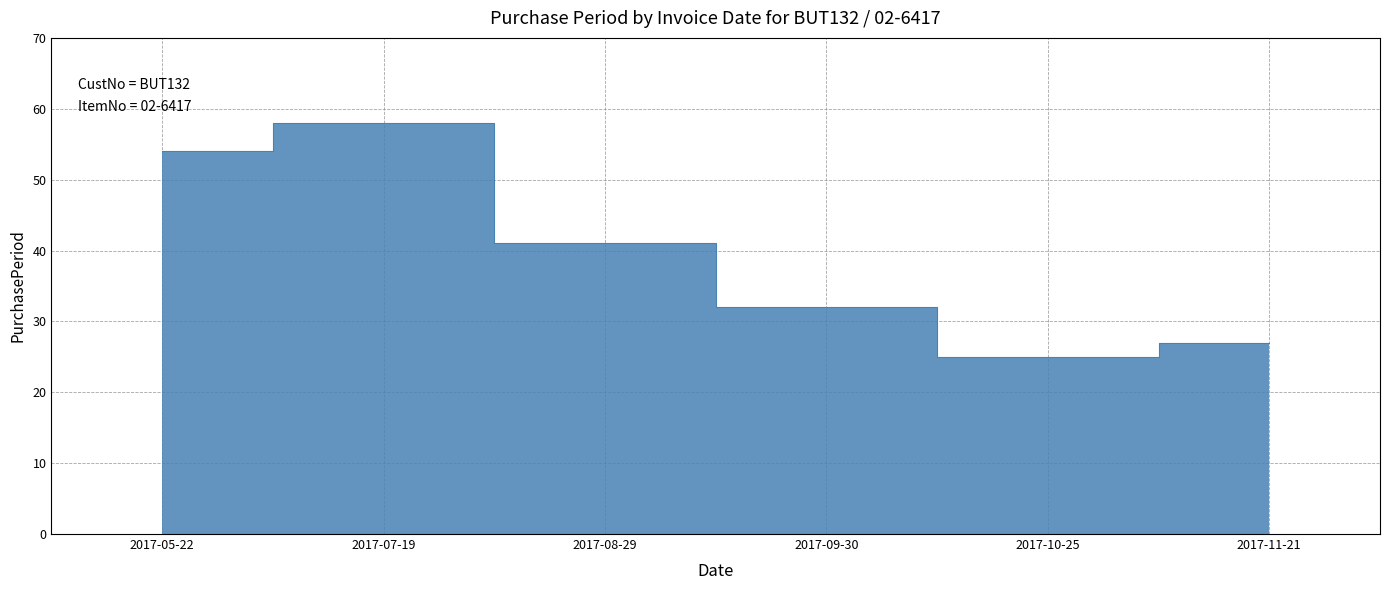

What is the value of the 5th point from the left?

25